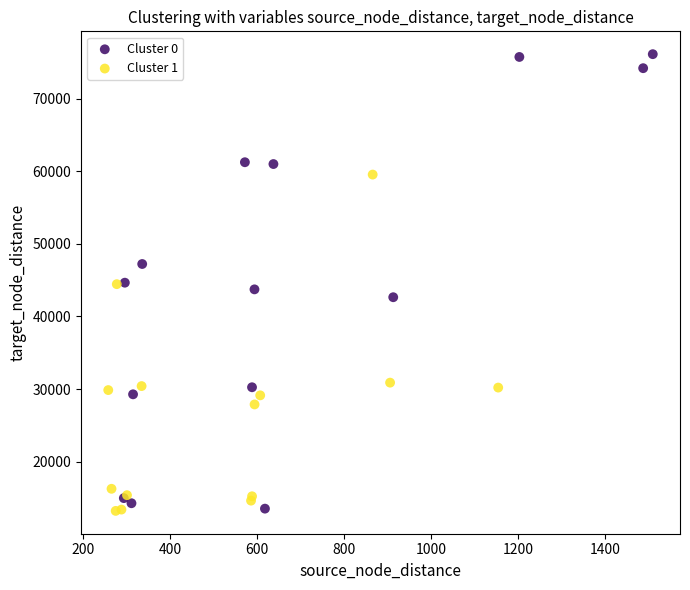

Which series has the largest Y range (max minus min)?

Cluster 0